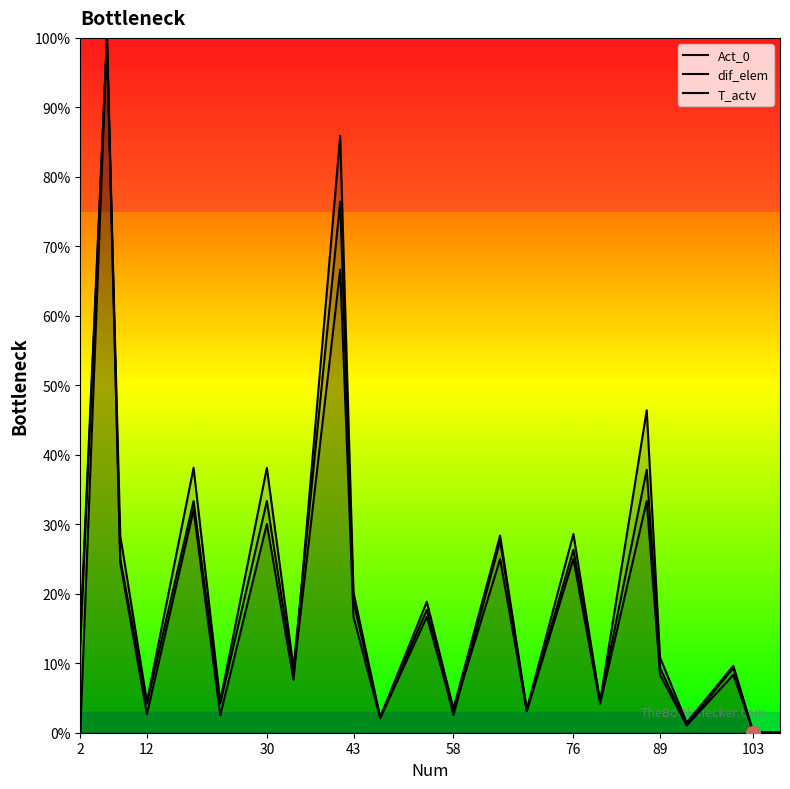

True or false: dif_elem and Act_0 cross at least once.

True